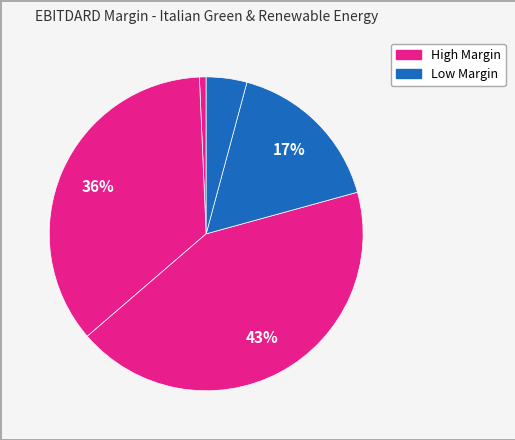

How many slices are in this pie chart?

5